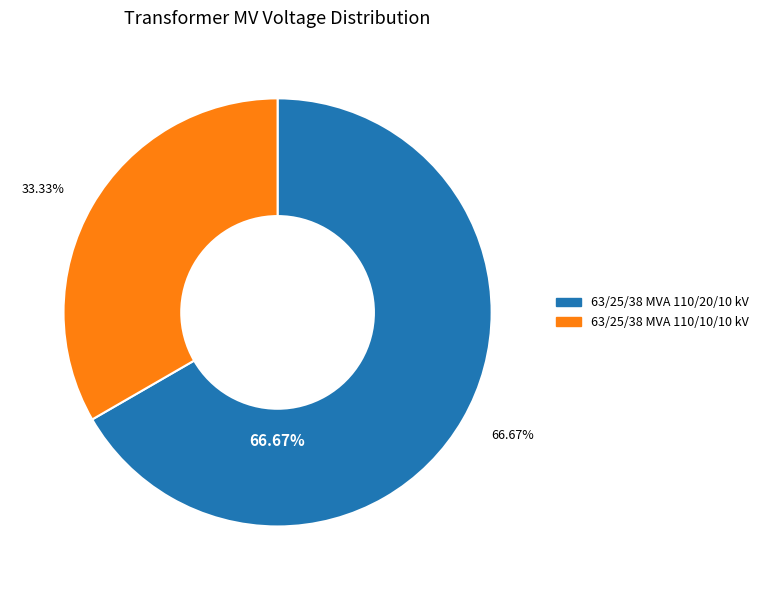

How much of the chart is everything except 63/25/38 MVA 110/20/10 kV?

33.3%